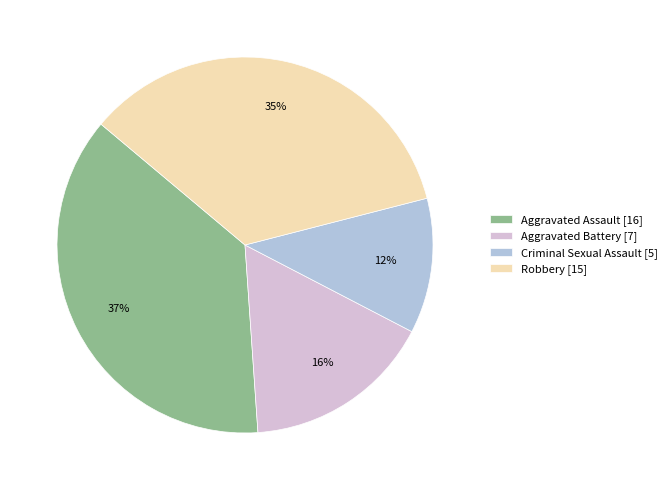

To the nearest percent, what percentage of the pie is Aggravated Battery?

16%